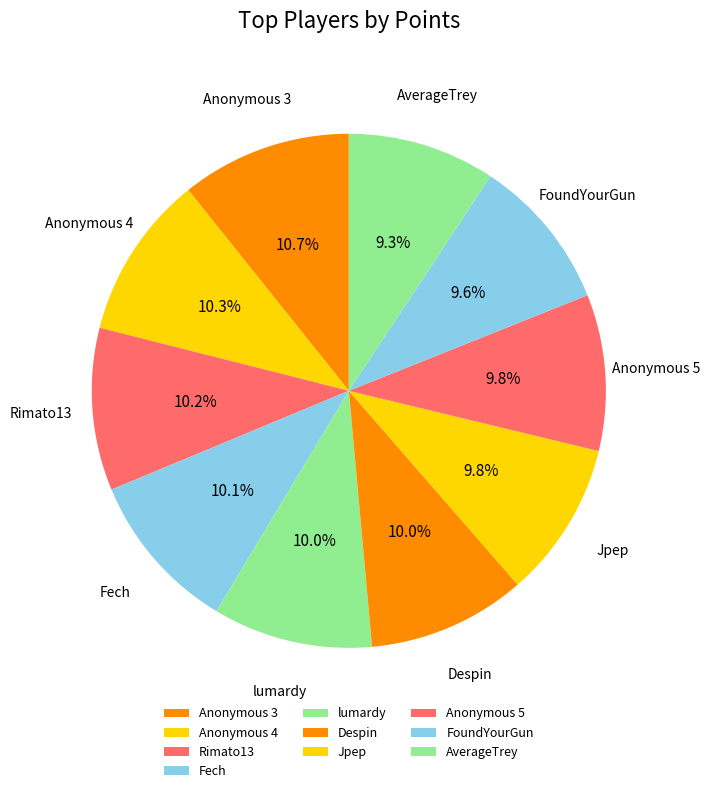

To the nearest percent, what is the average slice percentage?

10%